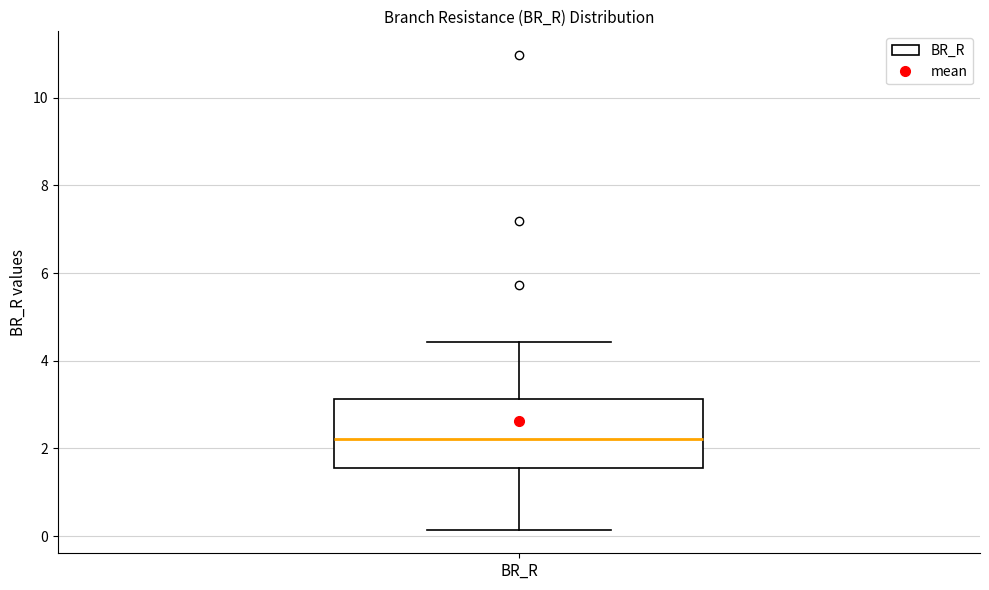

Read this box plot against the y-axis: the position of the median line, the range covered by the box, and the ends of both whiskers. The values are not printed on the chart, so give them approximately, as read against the axis.

median 2.2, box 1.6 to 3.2, whiskers 0.2 to 4.4